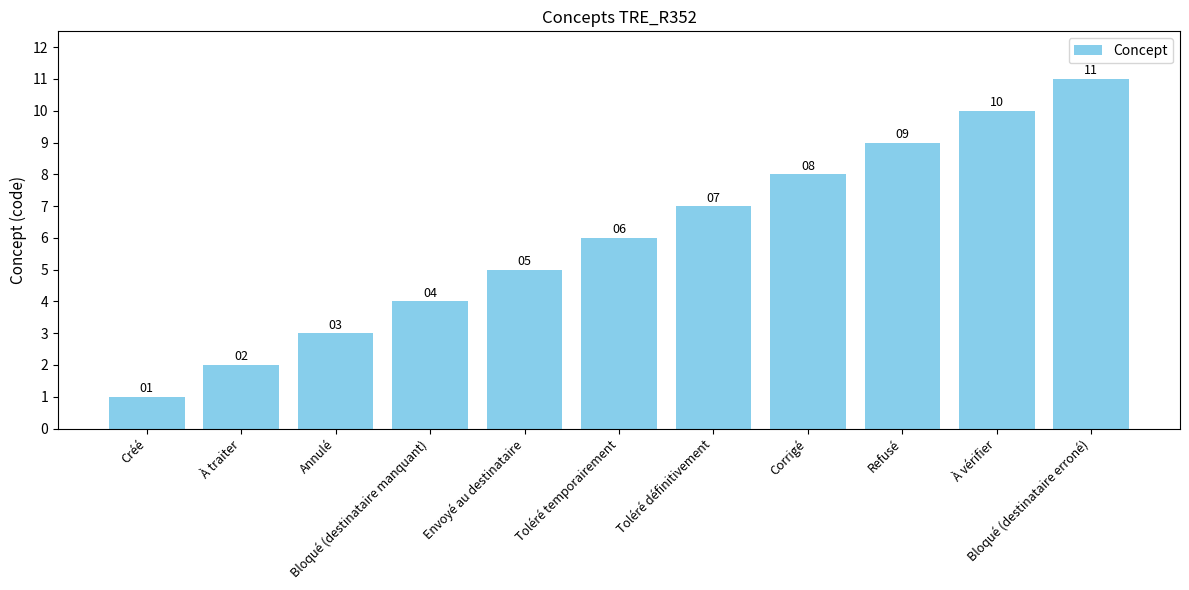

Read the value at À traiter.

2